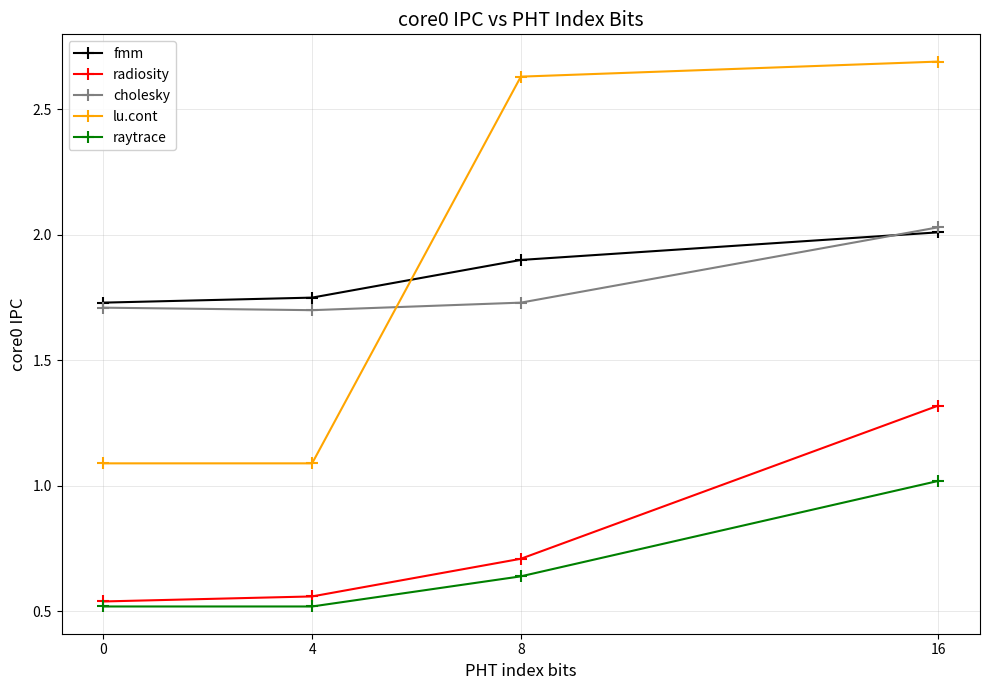

Which series changed the most between 0 and 16?

lu.cont